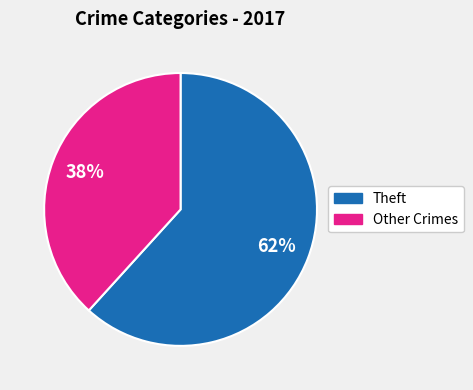

Is there any slice that represents more than half of the pie?

Yes